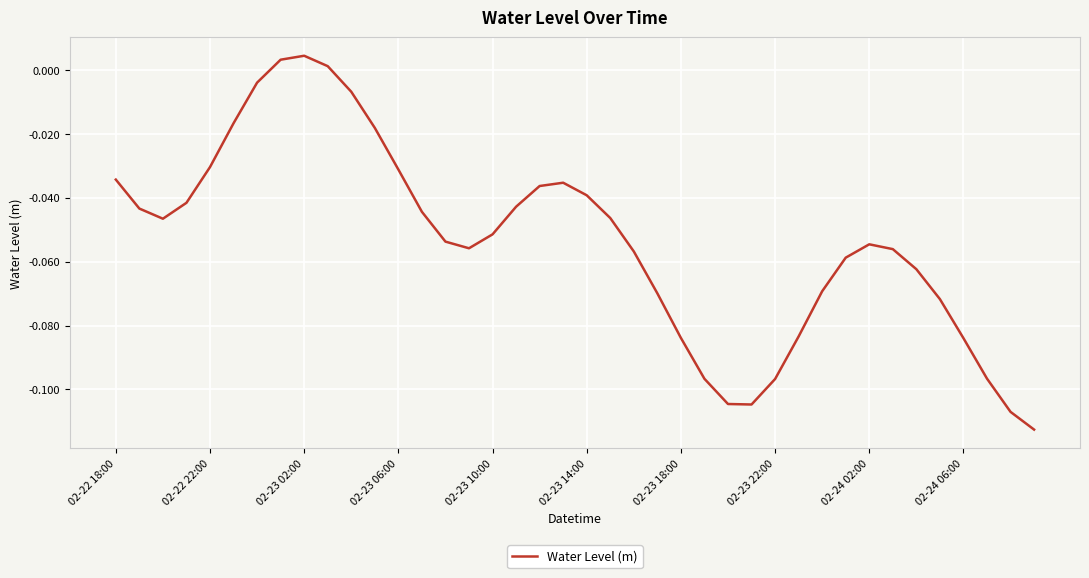

Count the number of categories in the chart.

40